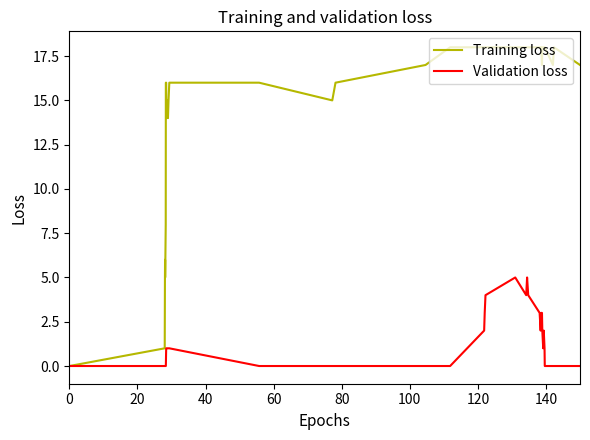

Reading right to left, list all the values displayed in this chart.

Training loss: 17	18	17	18	18	18	18	18	17	18	18	18	18	18	18	18	18	18	18	18	17	16	15	16	16	15	14	15	14	15	16	16	8	5	6	5	1	0
Validation loss: 0	0	0	0	1	2	1	2	3	3	2	3	4	5	4	5	4	3	2	0	0	0	0	0	1	1	1	1	1	1	1	0	0	0	0	0	0	0